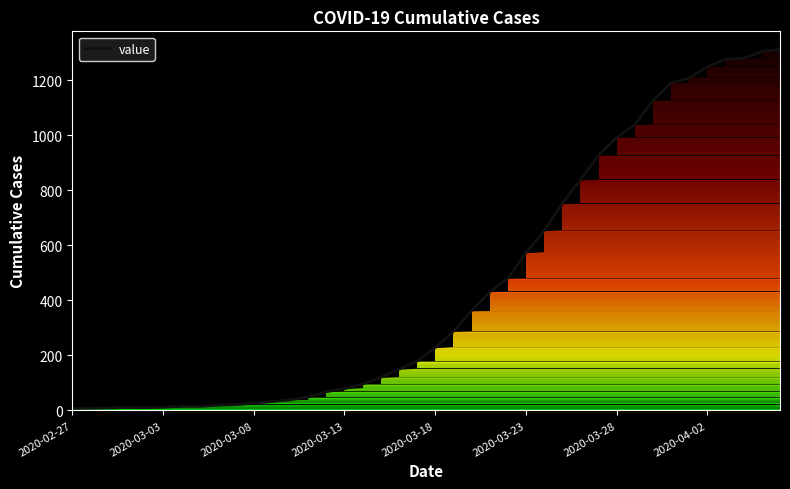

What is the greatest value displayed?

1312